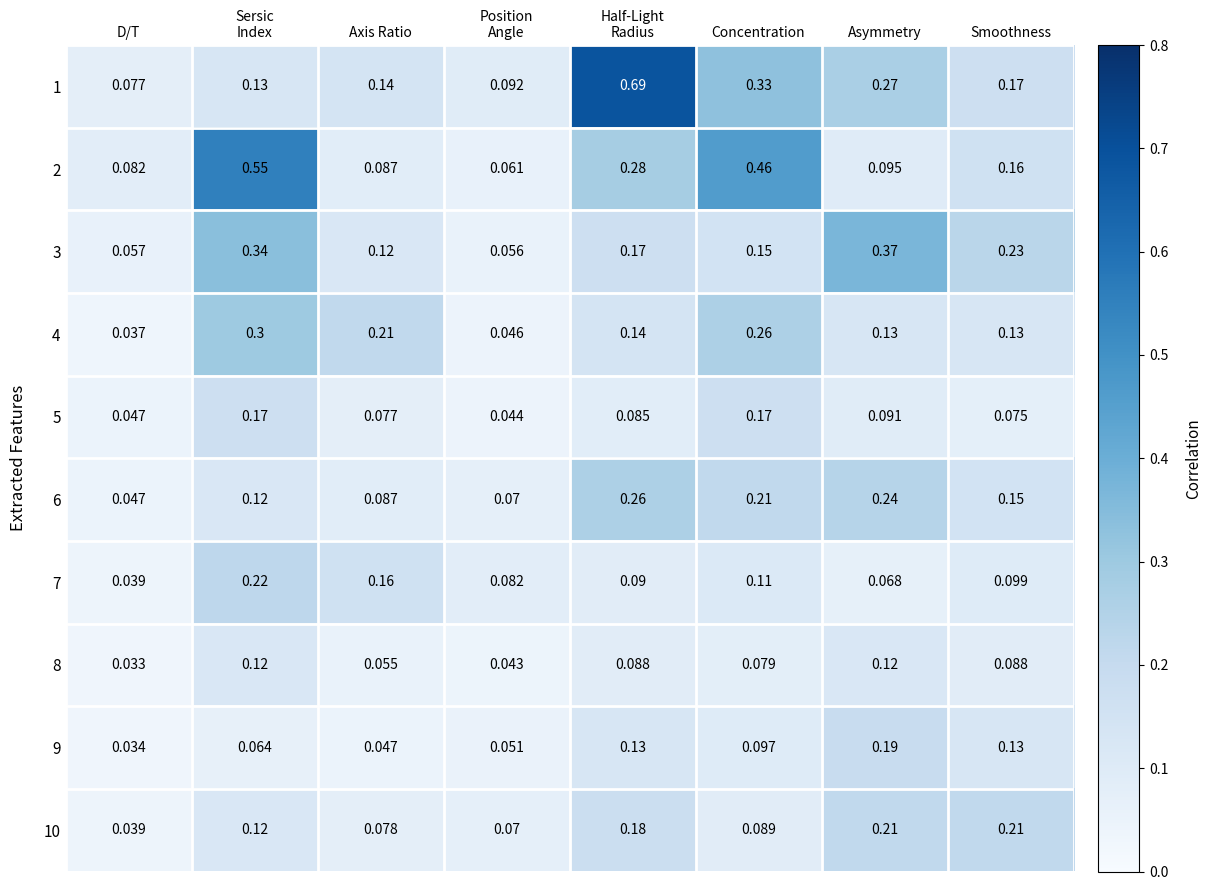

At which category is the sum across all series the highest?

Sersic
Index